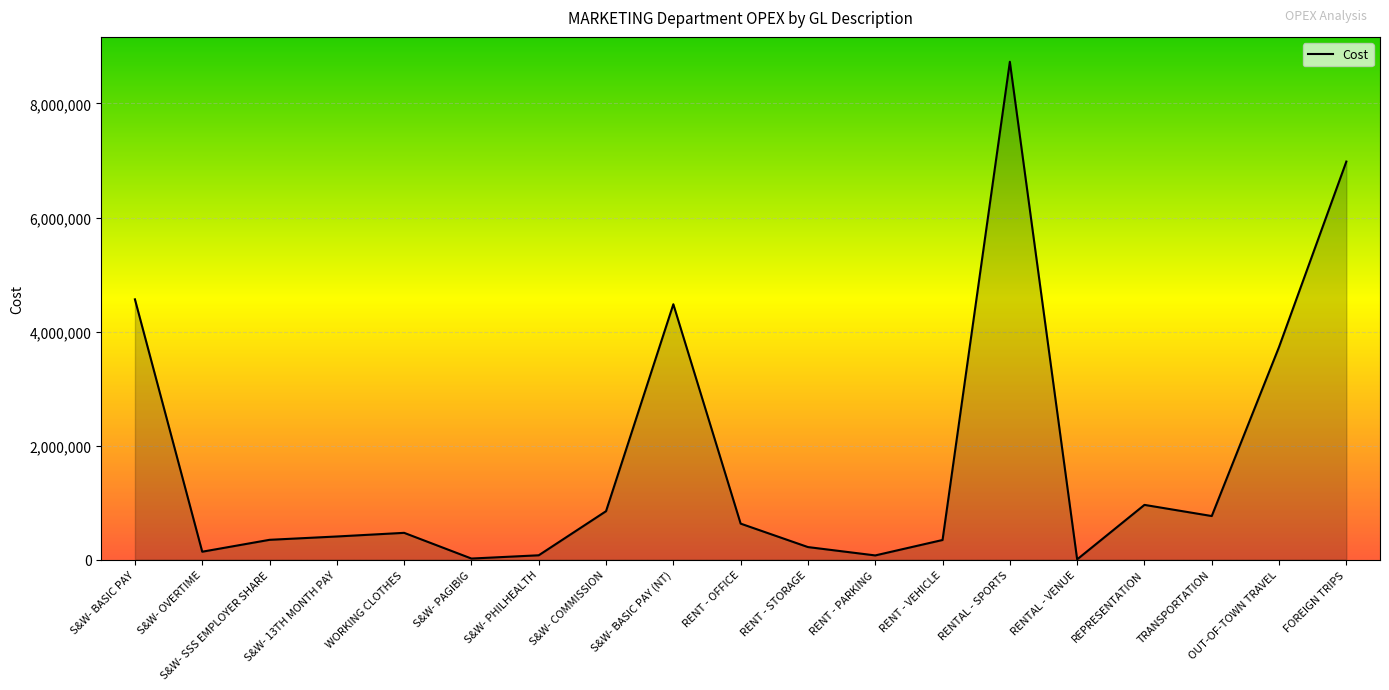

Between S&W- COMMISSION and S&W- OVERTIME, which is larger?

S&W- COMMISSION